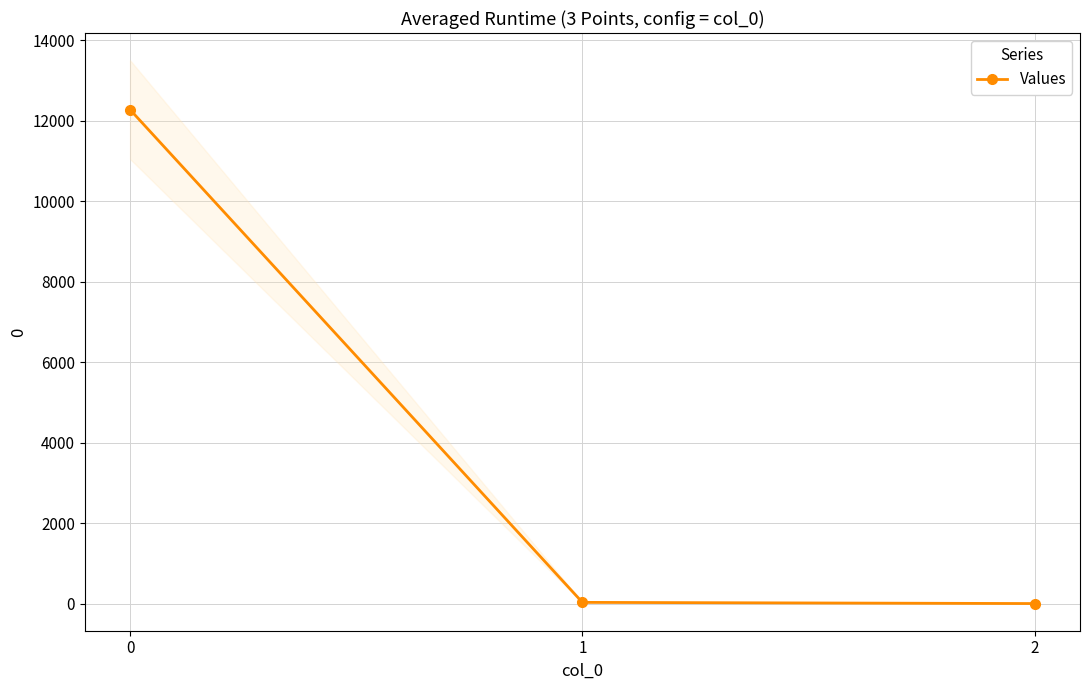

Reading left to right, transcribe all the data shown in this chart.

12273.0	29.4	0.0